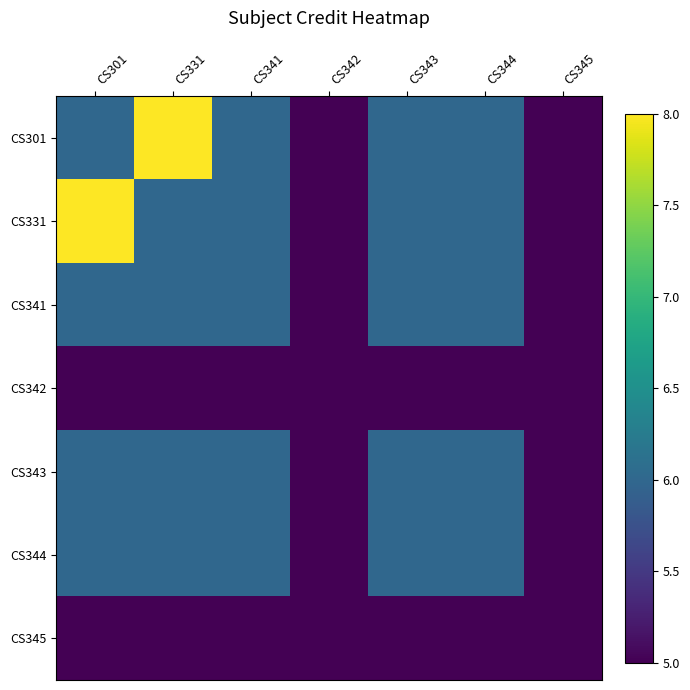

What is the smallest value displayed?

5